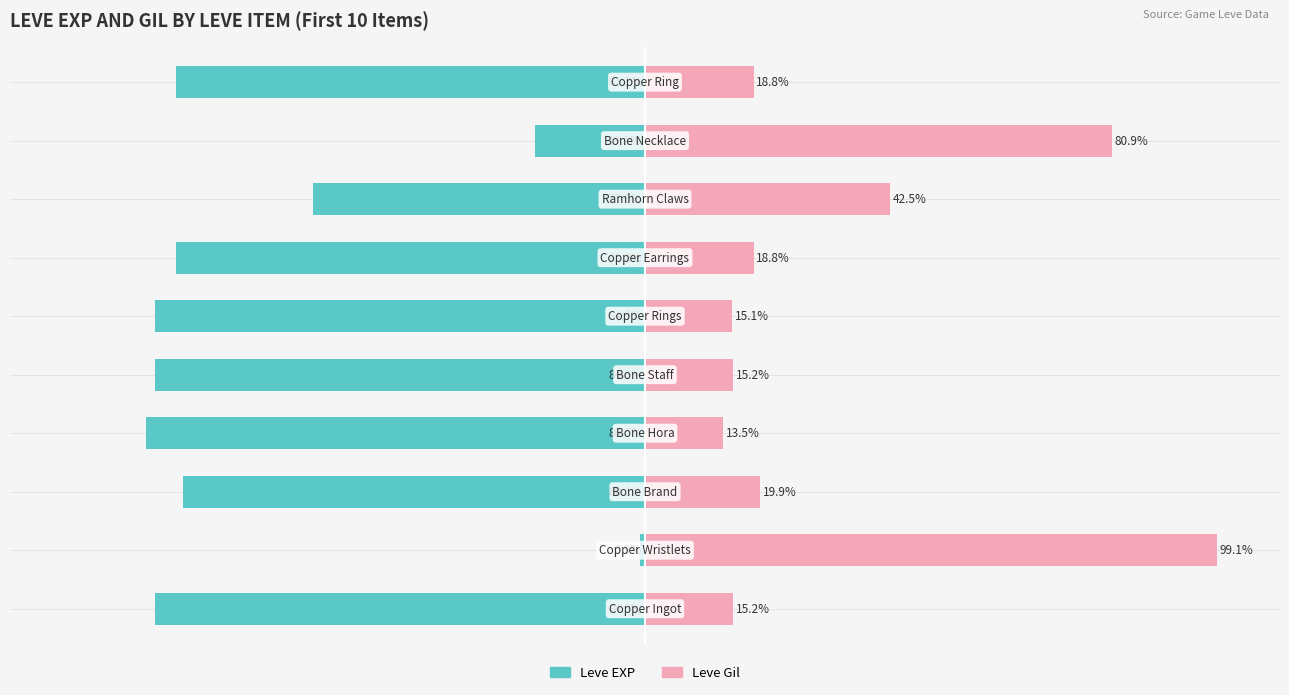

Is the value of Leve Gil at 2 greater than the value of Leve EXP at 2?

Yes